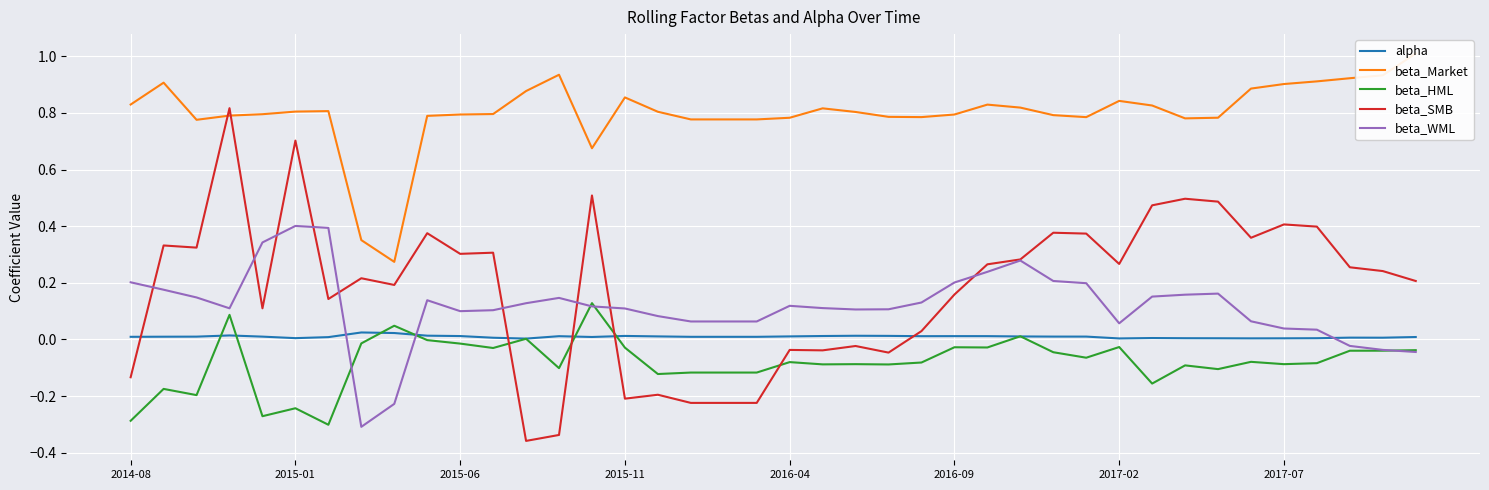

How many lines are shown in the chart?

5